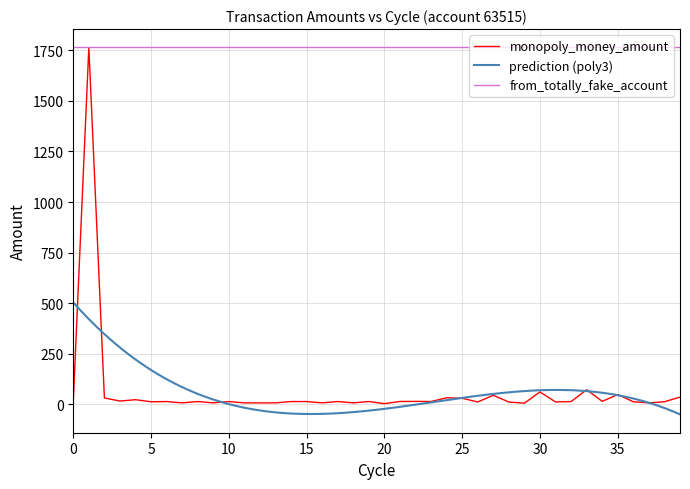

What is the maximum value for monopoly_money_amount?

1765.0